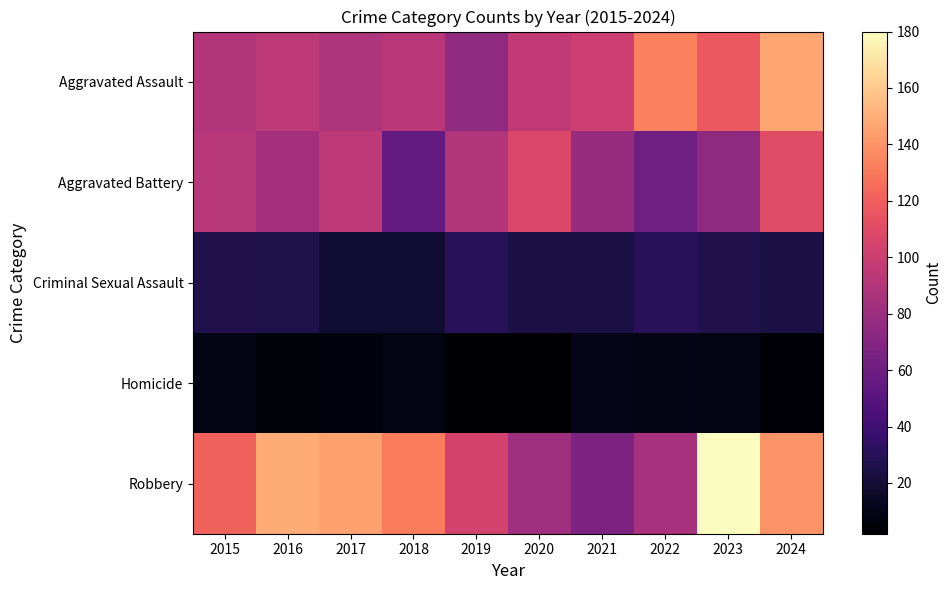

What is the smallest value displayed?

2